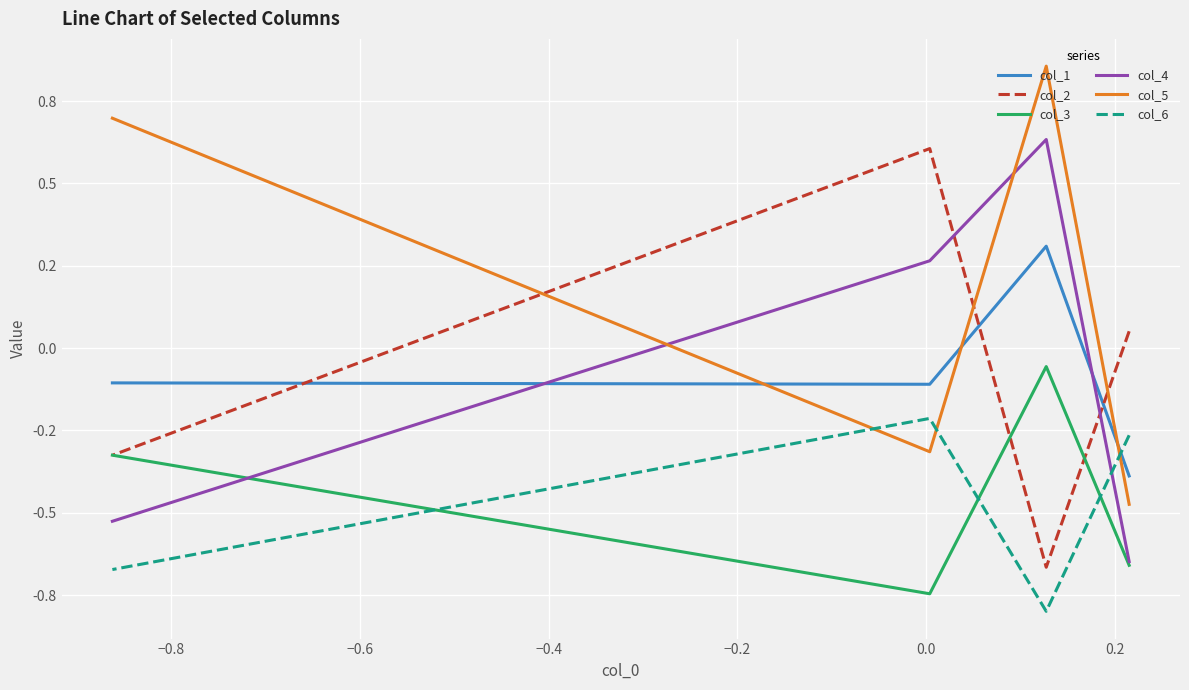

How many interior local valleys does the col_5 series have?

1